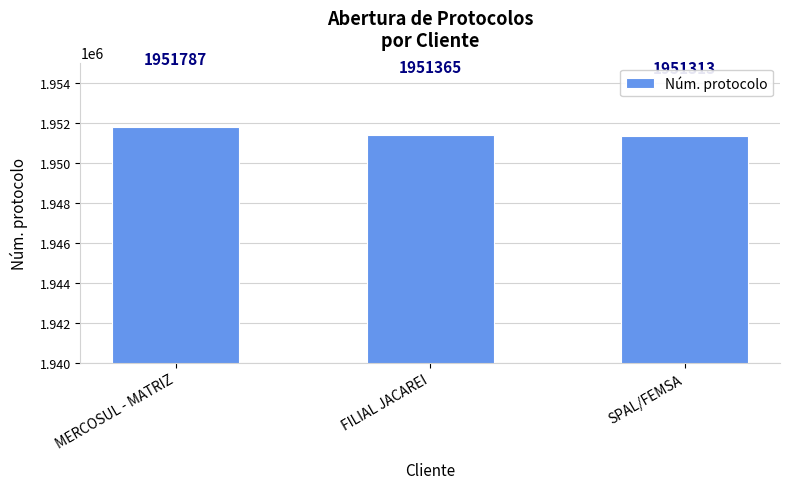

What is the difference between the maximum and second lowest values?

422